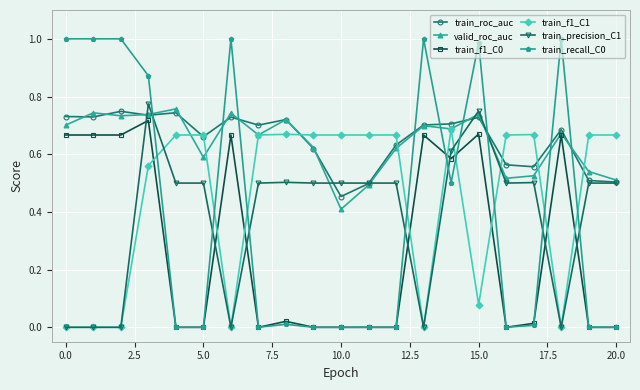

True or false: train_f1_C1 and train_f1_C0 cross at least once.

True